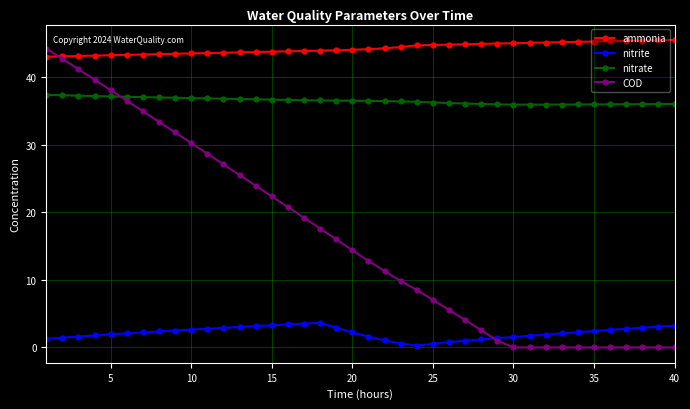

List the series in order of their overall mean, highest first.

ammonia, nitrate, COD, nitrite